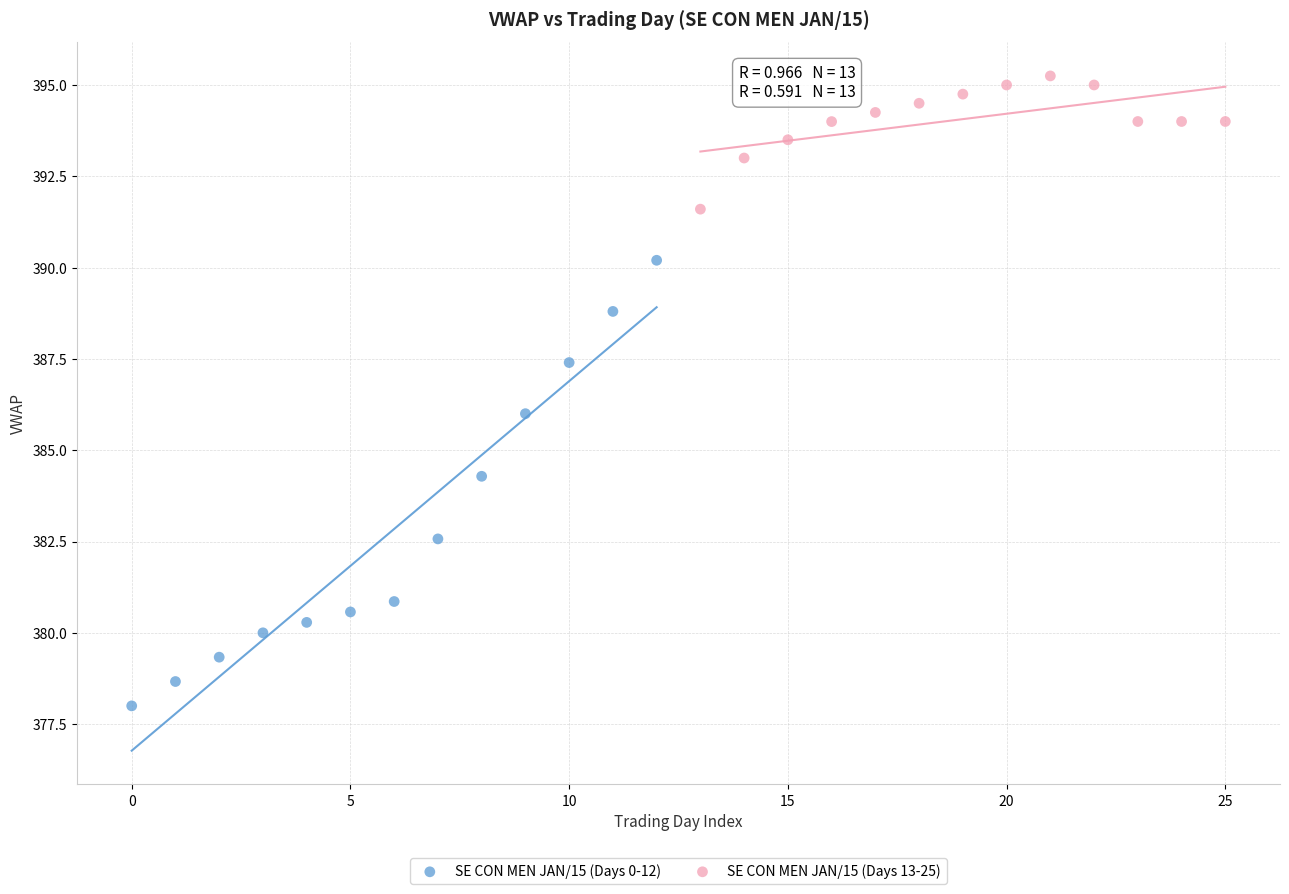

Which series reaches the maximum Y coordinate?

SE CON MEN JAN/15 (Days 13-25)